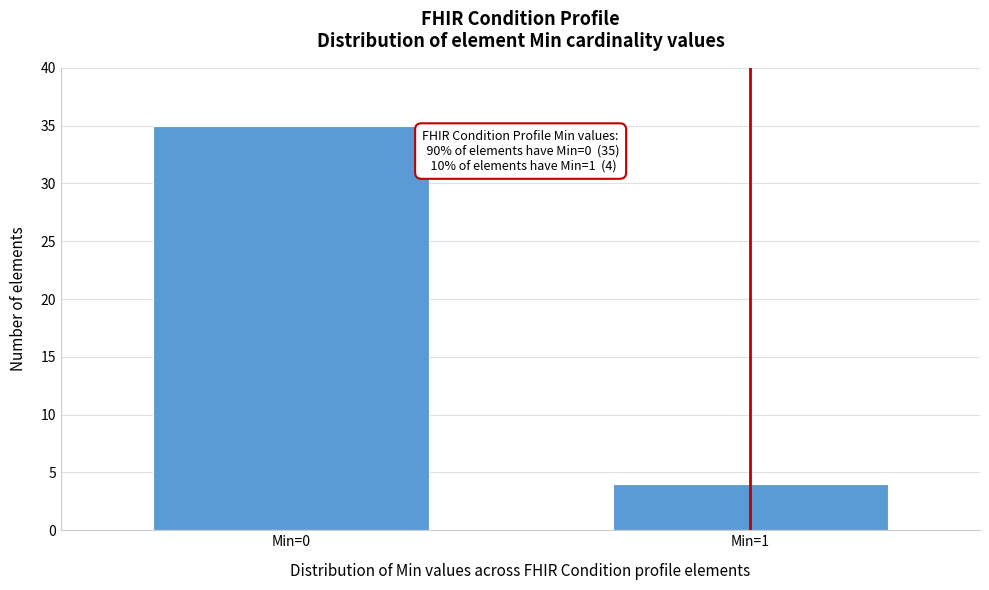

Reading left to right, what are all the values shown in this chart?

35	4